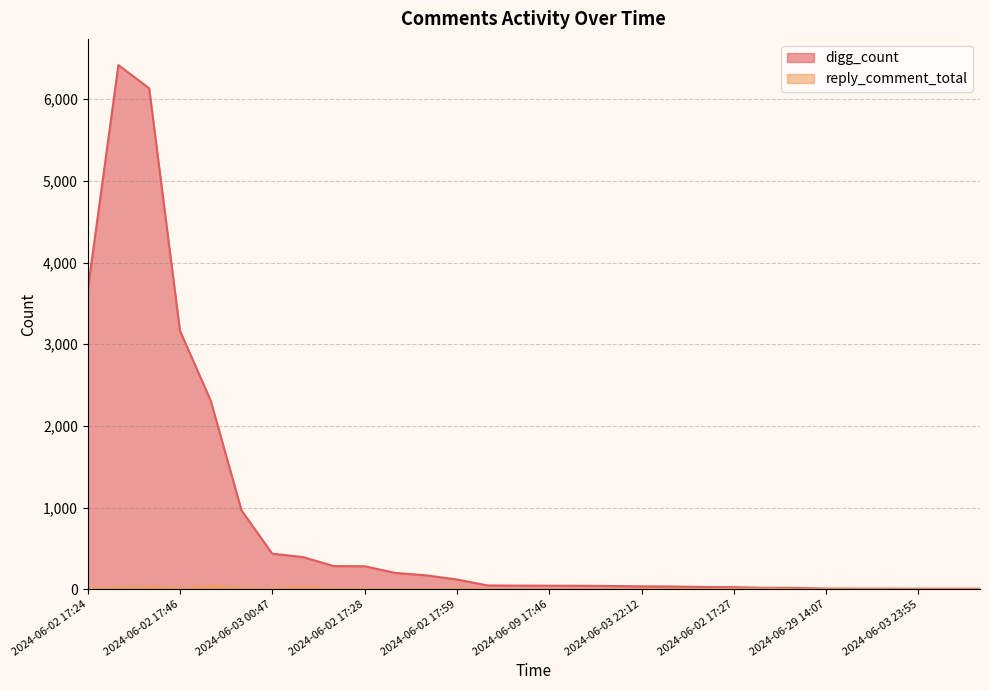

List the series in order of their overall mean, lowest first.

reply_comment_total, digg_count